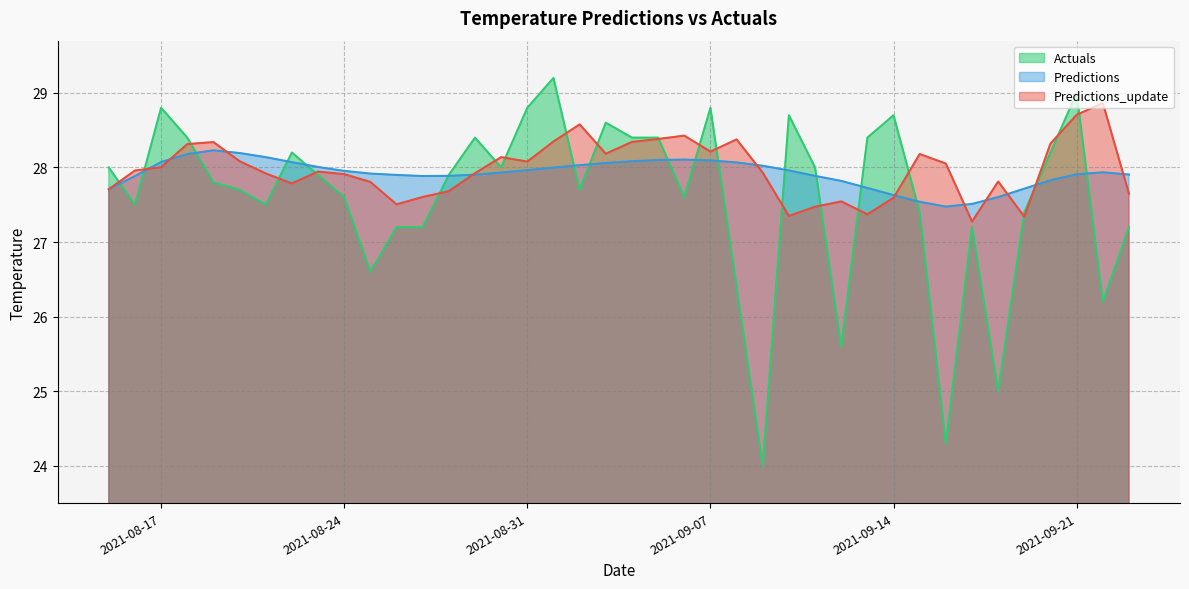

Which category has the highest value in the Actuals series?

2021-09-01